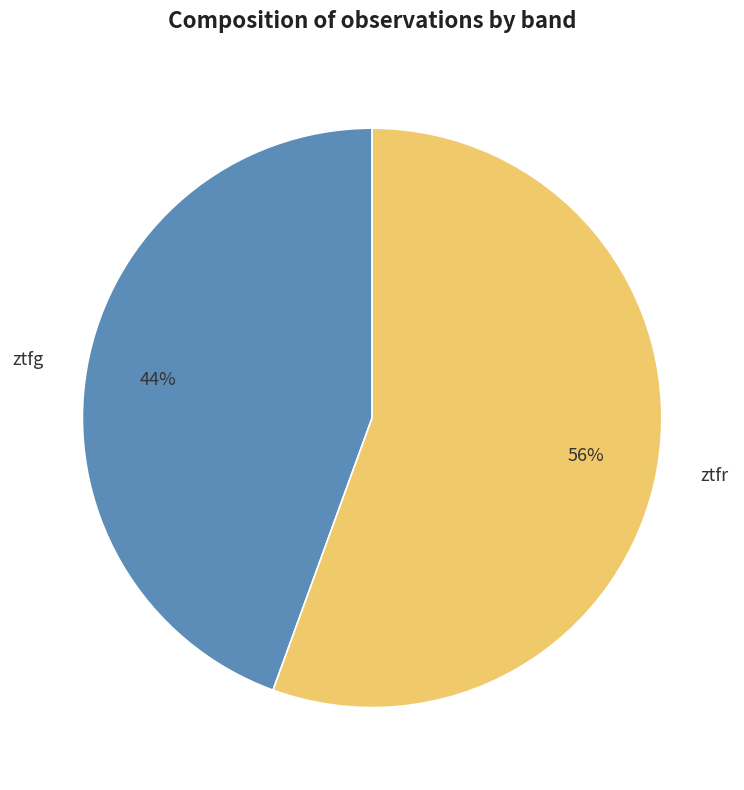

How many slices are in this pie chart?

2